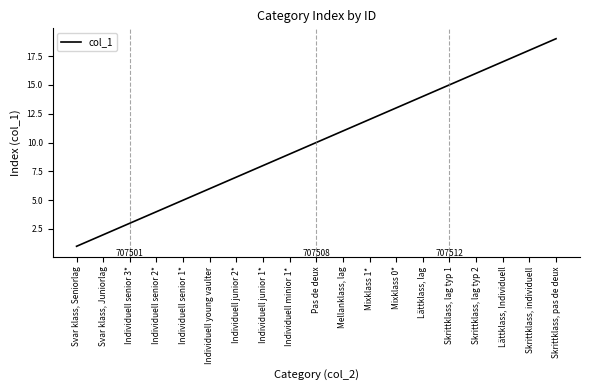

Reading left to right, extract all data points from this chart.

Svar klass, Seniorlag=1	Svar klass, Juniorlag=2	Individuell senior 3*=3	Individuell senior 2*=4	Individuell senior 1*=5	Individuell young vaulter=6	Individuell junior 2*=7	Individuell junior 1*=8	Individuell minior 1*=9	Pas de deux=10	Mellanklass, lag=11	Mixklass 1*=12	Mixklass 0*=13	Lättklass, lag=14	Skrittklass, lag typ 1=15	Skrittklass, lag typ 2=16	Lättklass, Individuell=17	Skrittklass, individuell=18	Skrittklass, pas de deux=19